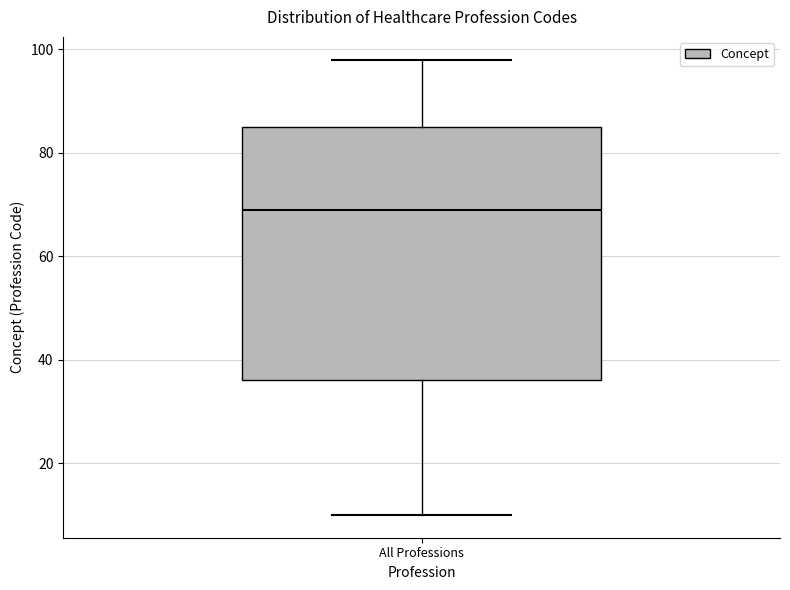

Transcribe this box plot: give where the median line is, the range the box spans, and where the two whiskers end, as read against the y-axis. The values are not printed on the chart, so give them approximately, as read against the axis.

median 70, box 36 to 86, whiskers 10 to 98